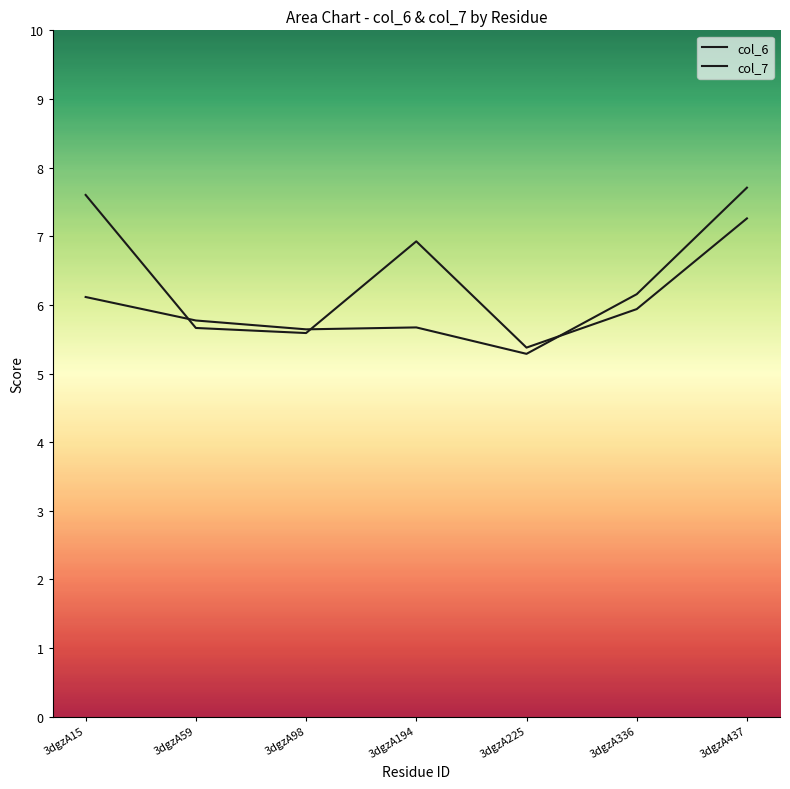

What is the spread (max minus min) of values at 3dgzA194?

1.3